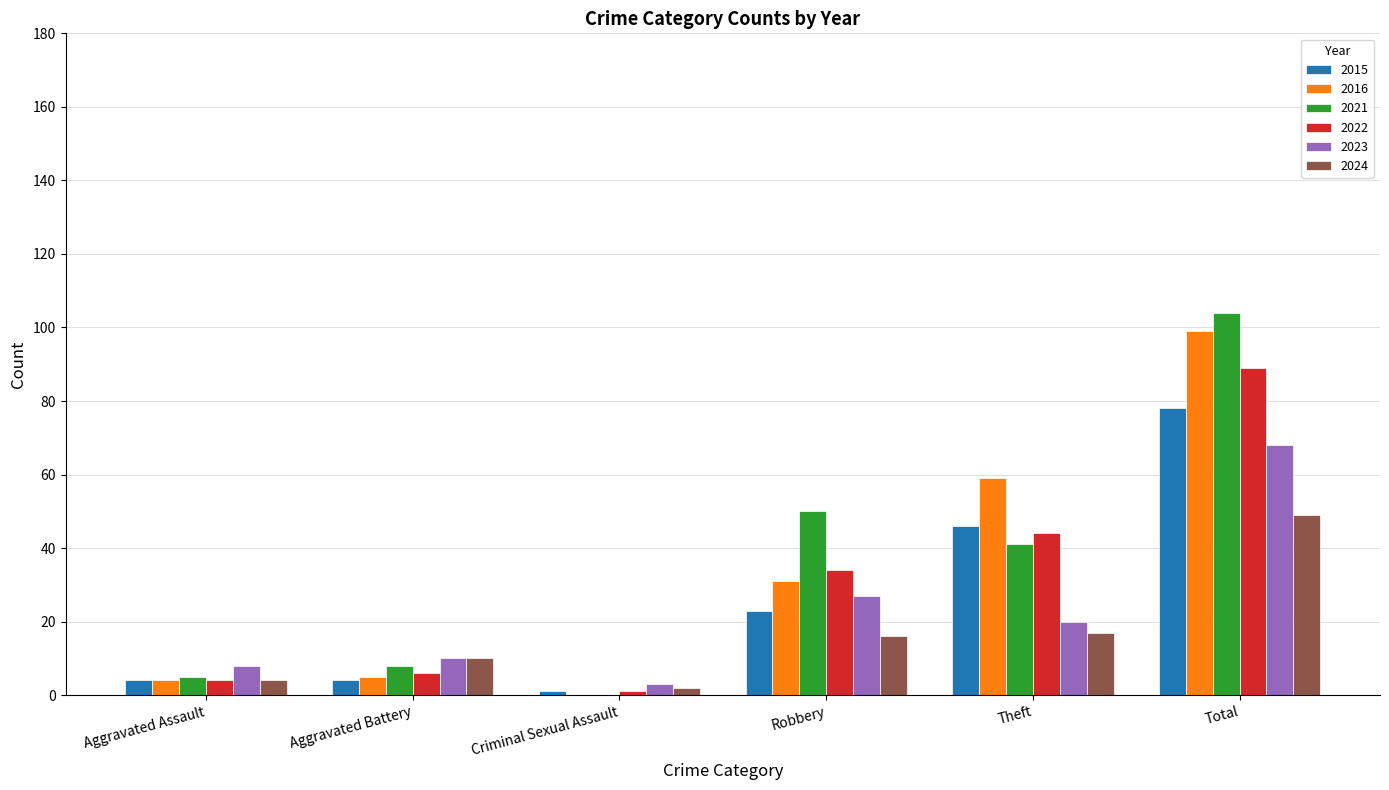

What is the sum of all 2016 values?

198